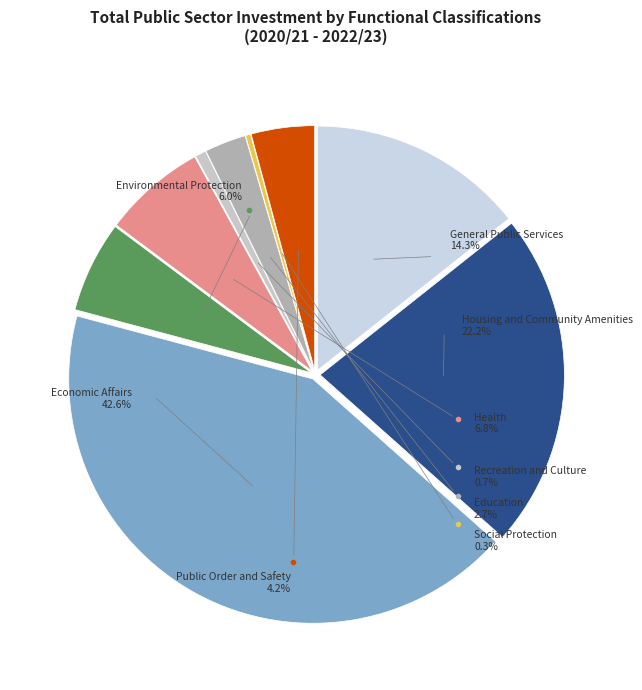

How many segments does this pie chart have?

9